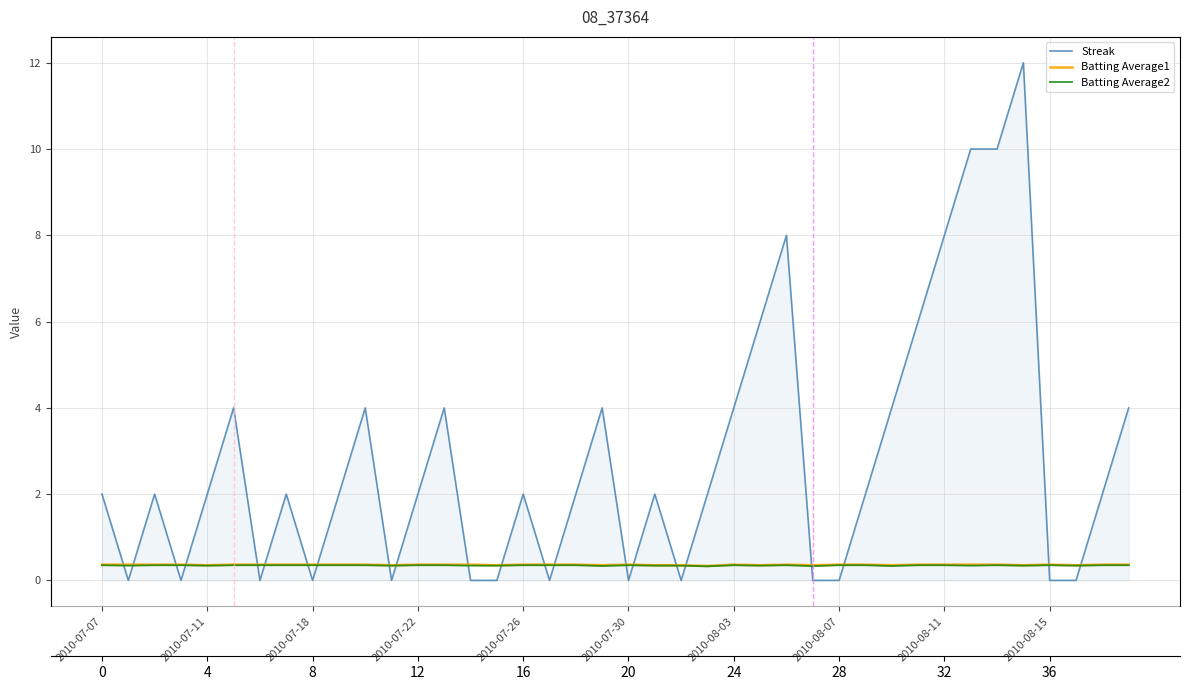

Reading right to left, extract all data points from this chart.

Streak: 4.0	2.0	0.0	0.0	12.0	10.0	10.0	8.0	6.0	4.0	2.0	0.0	0.0	8.0	6.0	4.0	2.0	0.0	2.0	0.0	4.0	2.0	0.0	2.0	0.0	0.0	4.0	2.0	0.0	4.0	2.0	0.0	2.0	0.0	4.0	2.0	0.0	2.0	0.0	2.0
Batting Average1: 0.4	0.4	0.4	0.4	0.4	0.4	0.4	0.4	0.4	0.4	0.4	0.4	0.4	0.4	0.4	0.4	0.3	0.4	0.4	0.4	0.4	0.4	0.4	0.4	0.4	0.4	0.4	0.4	0.4	0.4	0.4	0.4	0.4	0.4	0.4	0.4	0.4	0.4	0.4	0.4
Batting Average2: 0.4	0.4	0.3	0.4	0.3	0.4	0.3	0.4	0.4	0.3	0.4	0.4	0.3	0.4	0.3	0.4	0.3	0.3	0.3	0.4	0.3	0.4	0.4	0.4	0.3	0.3	0.4	0.4	0.3	0.4	0.4	0.4	0.4	0.4	0.4	0.3	0.4	0.4	0.3	0.4